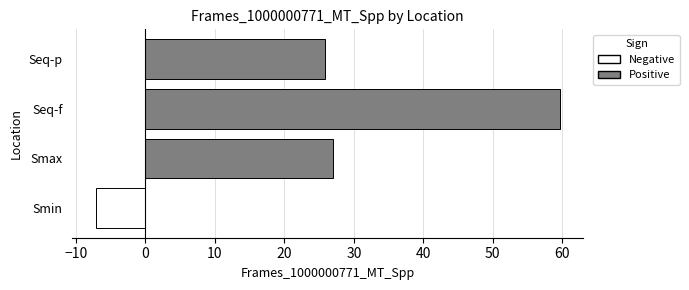

How many positive values are there?

3